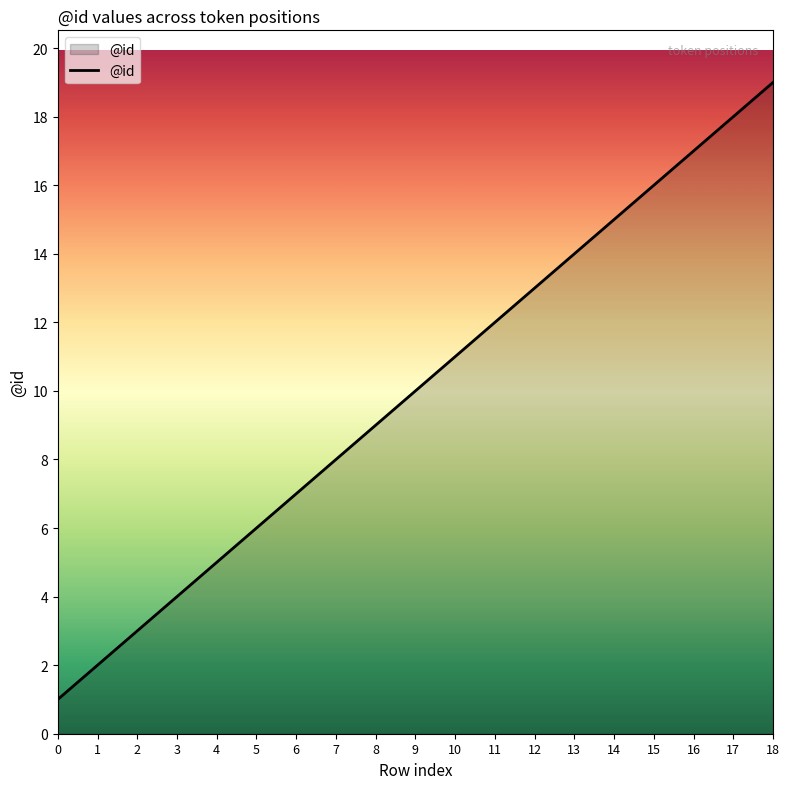

What is the difference between the values at 9 and 6?

3